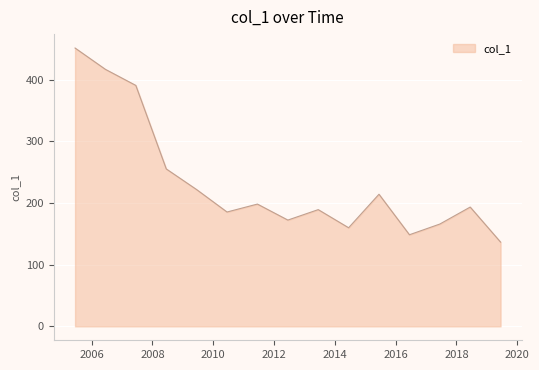

What is the maximum value shown in the chart?

451.6